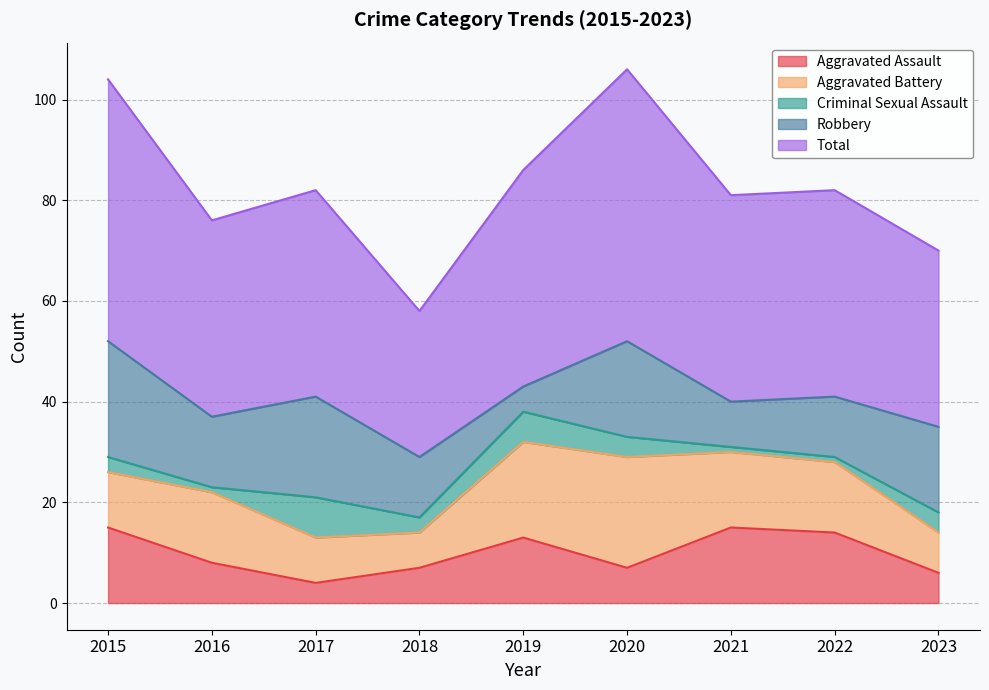

True or false: Aggravated Assault has a value of 7 at 2018.

True